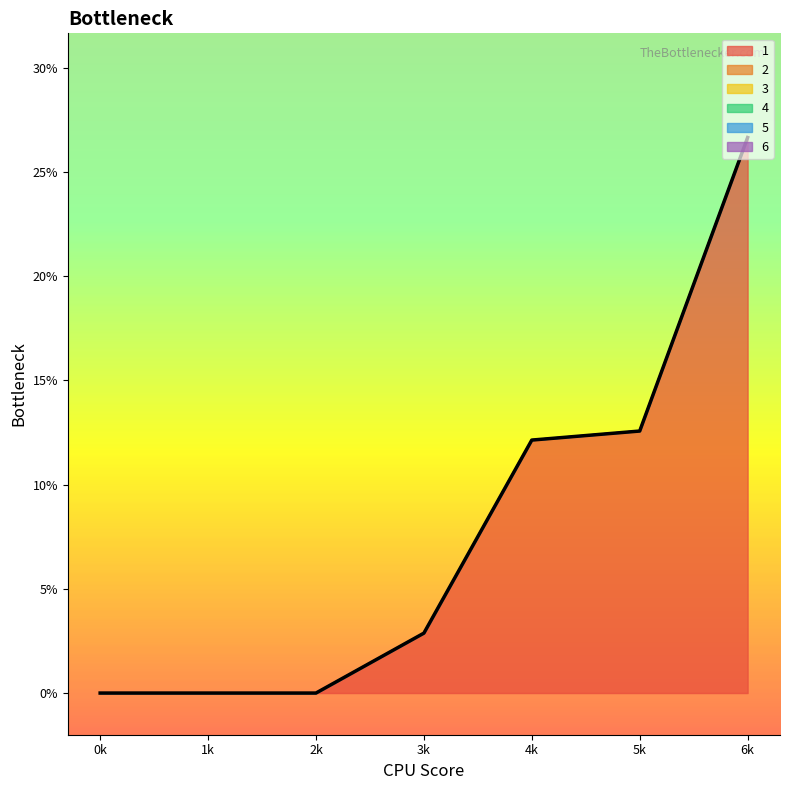

What value does the 1 series have at 4?

12.1